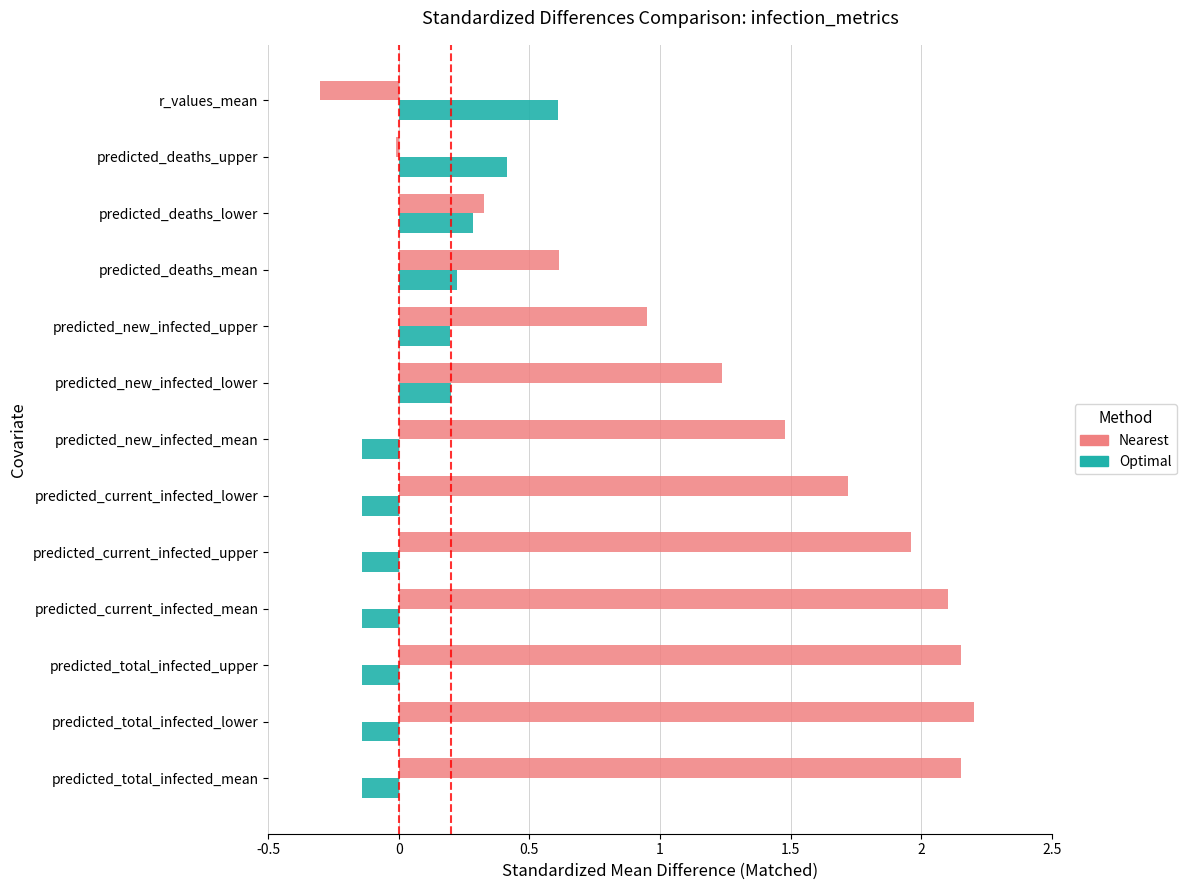

At which category does the chart reach its minimum across all series?

r_values_mean